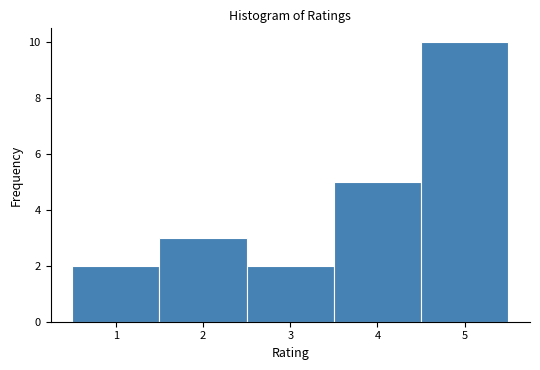

Which range on the x-axis has the tallest bar?

4.5 to 5.5